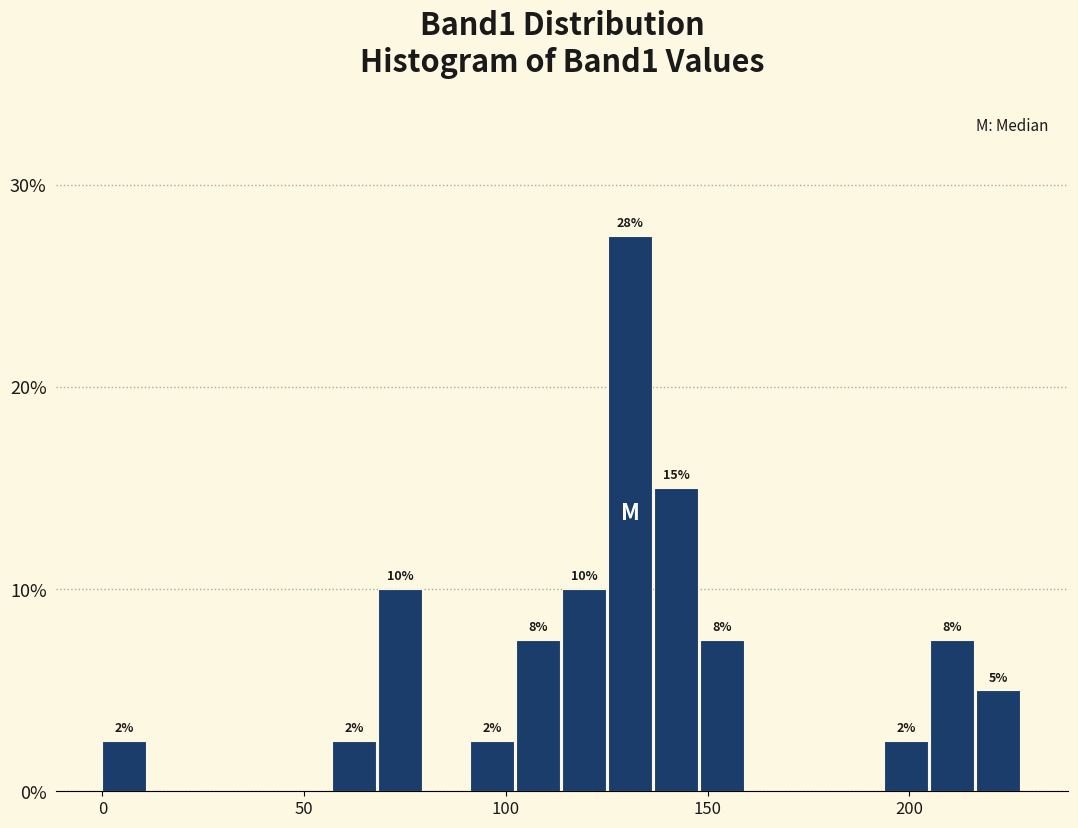

Around what value on the x-axis is the tallest bar? Give the approximate position of its centre, as read against the axis.

130